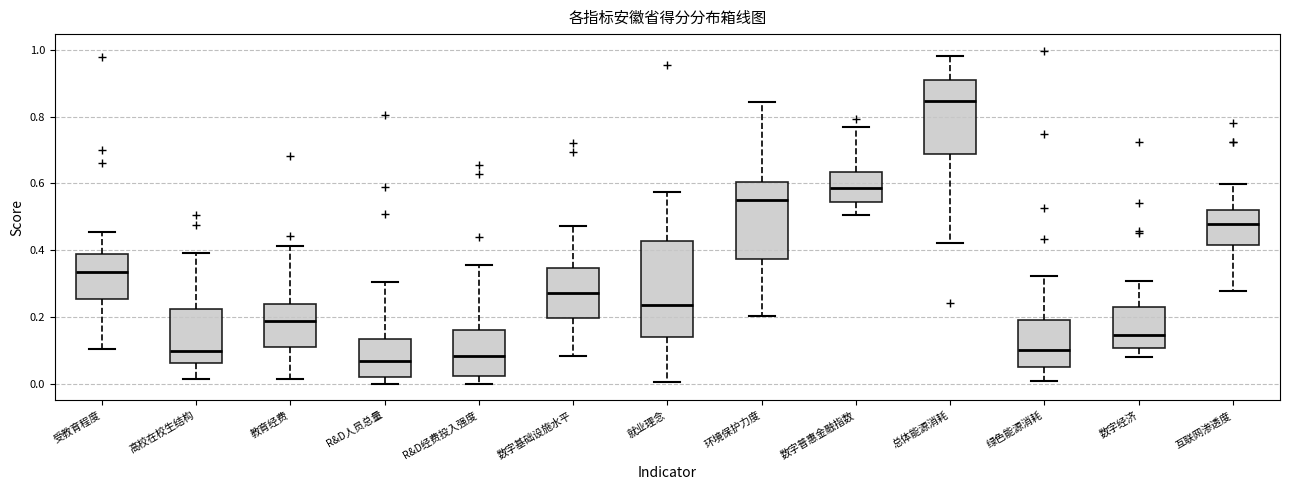

Reading left to right, read every box against the y-axis: the position of its median line, the range the box covers, and the ends of its whiskers. The values are not printed on the chart, so give them approximately, as read against the axis.

受教育程度: median 0.34, box 0.26 to 0.38, whiskers 0.10 to 0.46
高校在校生结构: median 0.10, box 0.06 to 0.22, whiskers 0.02 to 0.40
教育经费: median 0.18, box 0.12 to 0.24, whiskers 0.02 to 0.42
R&D人员总量: median 0.06, box 0.02 to 0.14, whiskers 0.00 to 0.30
R&D经费投入强度: median 0.08, box 0.02 to 0.16, whiskers 0.00 to 0.36
数字基础设施水平: median 0.28, box 0.20 to 0.34, whiskers 0.08 to 0.48
就业理念: median 0.24, box 0.14 to 0.42, whiskers 0.00 to 0.58
环境保护力度: median 0.56, box 0.38 to 0.60, whiskers 0.20 to 0.84
数字普惠金融指数: median 0.58, box 0.54 to 0.64, whiskers 0.50 to 0.76
总体能源消耗: median 0.84, box 0.68 to 0.90, whiskers 0.42 to 0.98
绿色能源消耗: median 0.10, box 0.04 to 0.20, whiskers 0.00 to 0.32
数字经济: median 0.14, box 0.10 to 0.22, whiskers 0.08 to 0.30
互联网渗透度: median 0.48, box 0.42 to 0.52, whiskers 0.28 to 0.60